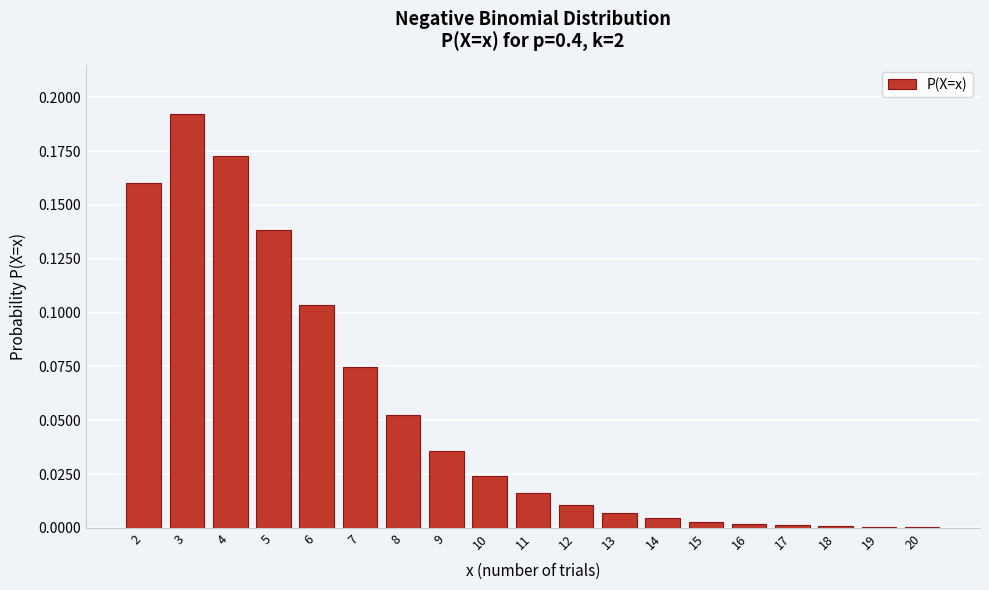

What is the sum of all values?

1.0